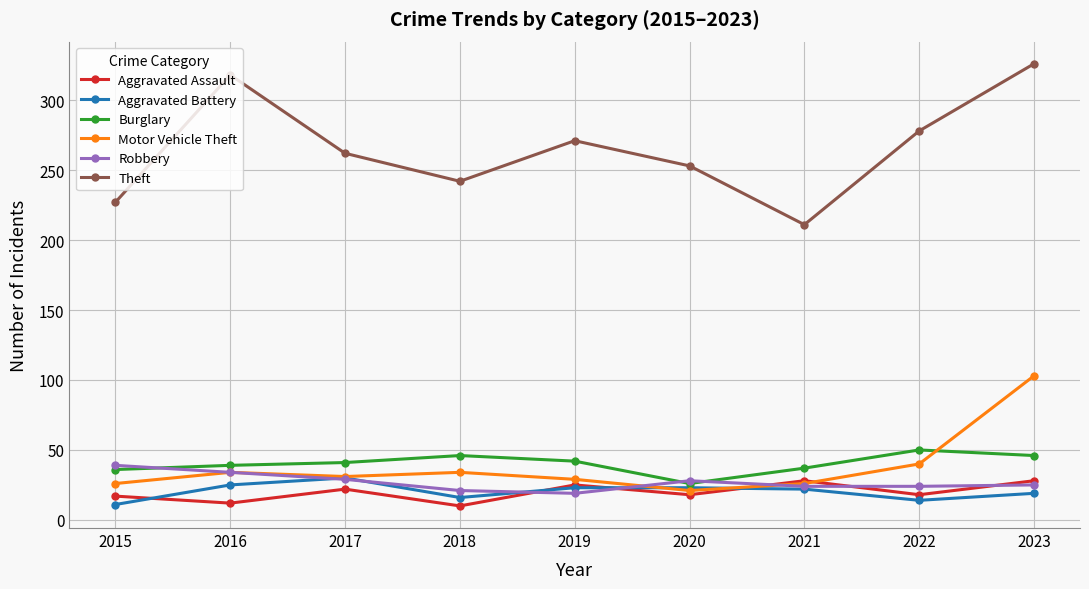

Between which two adjacent categories do Motor Vehicle Theft and Aggravated Assault first intersect?

2020 and 2021